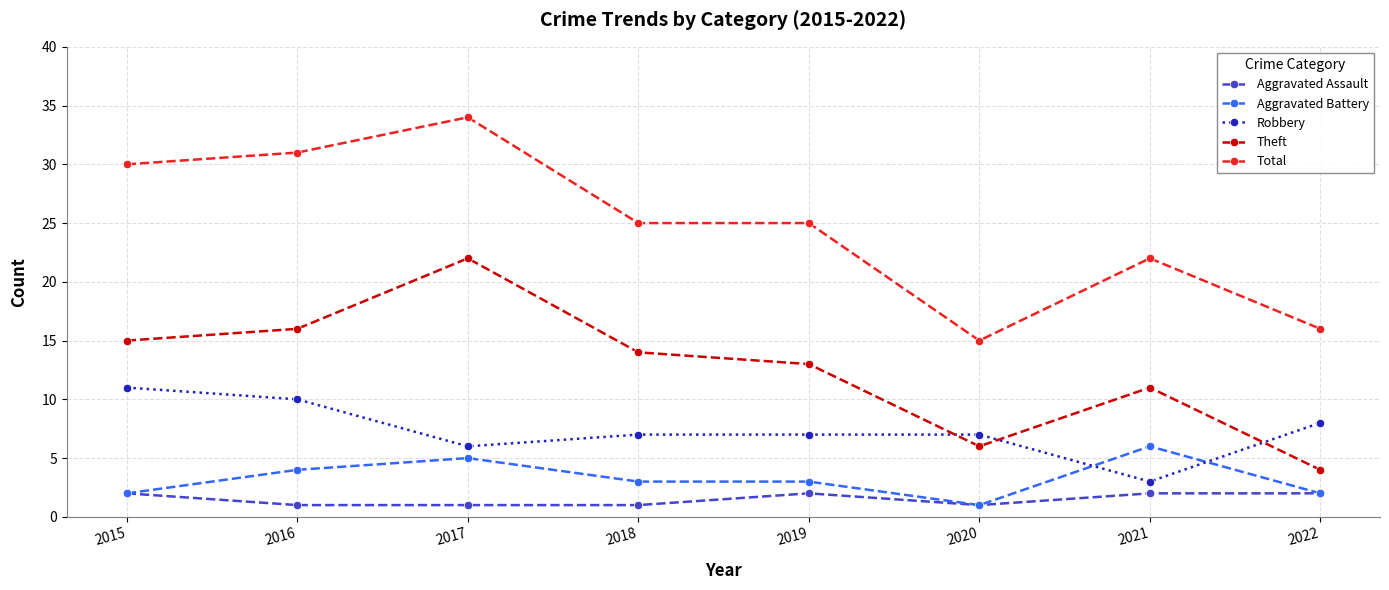

What are all the series names shown in the legend?

Aggravated Assault, Aggravated Battery, Robbery, Theft, Total